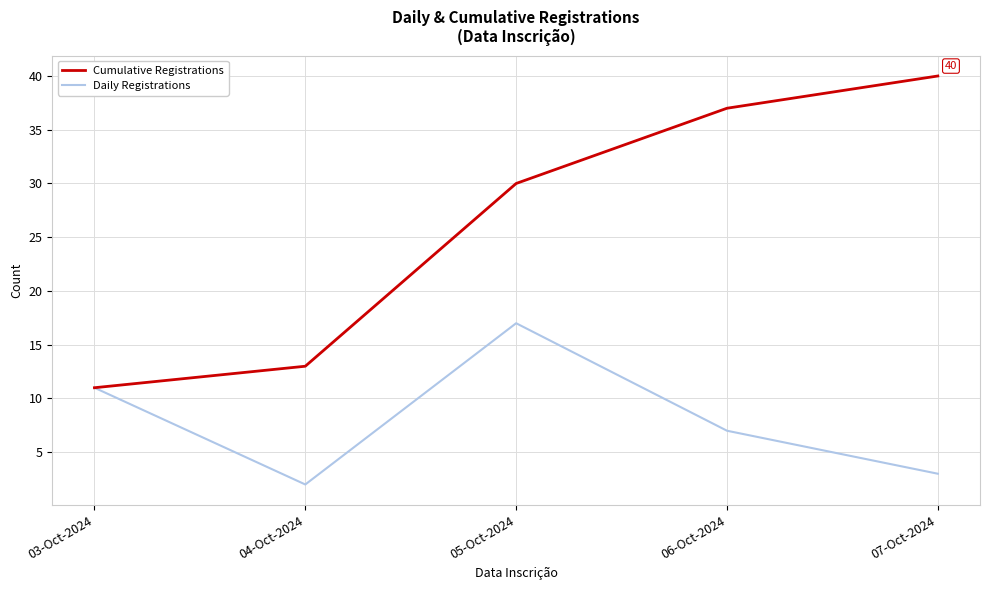

What position from the right is 06-Oct-2024?

2